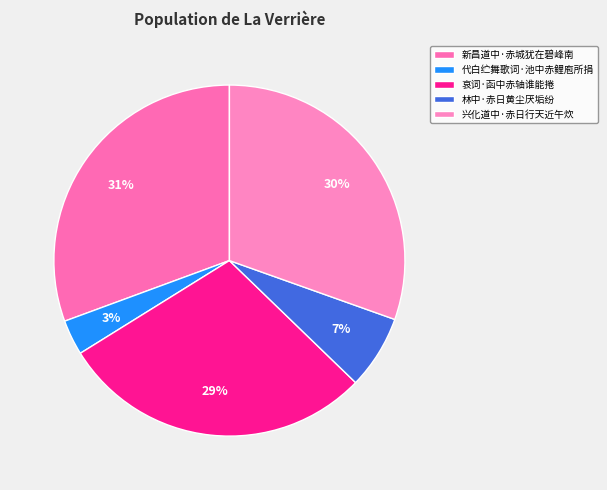

What is the largest slice in the pie chart?

新昌道中·赤城犹在碧峰南